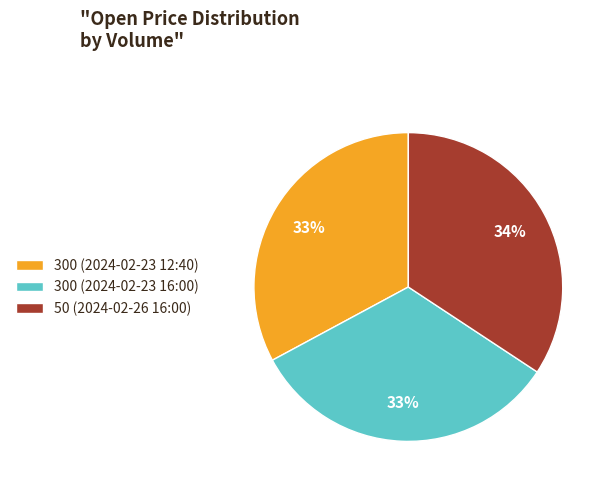

True or false: 300 (2024-02-23 12:40) accounts for 33% of the total.

True